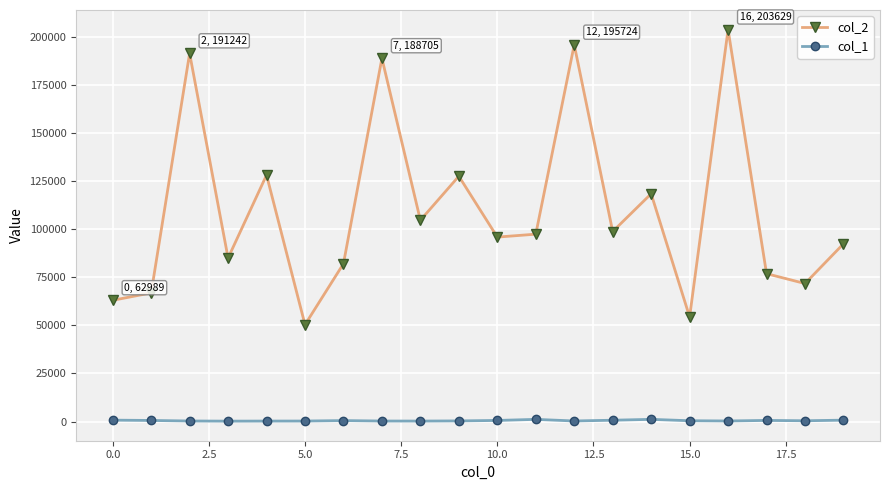

Which series has the largest range (max minus min)?

col_2